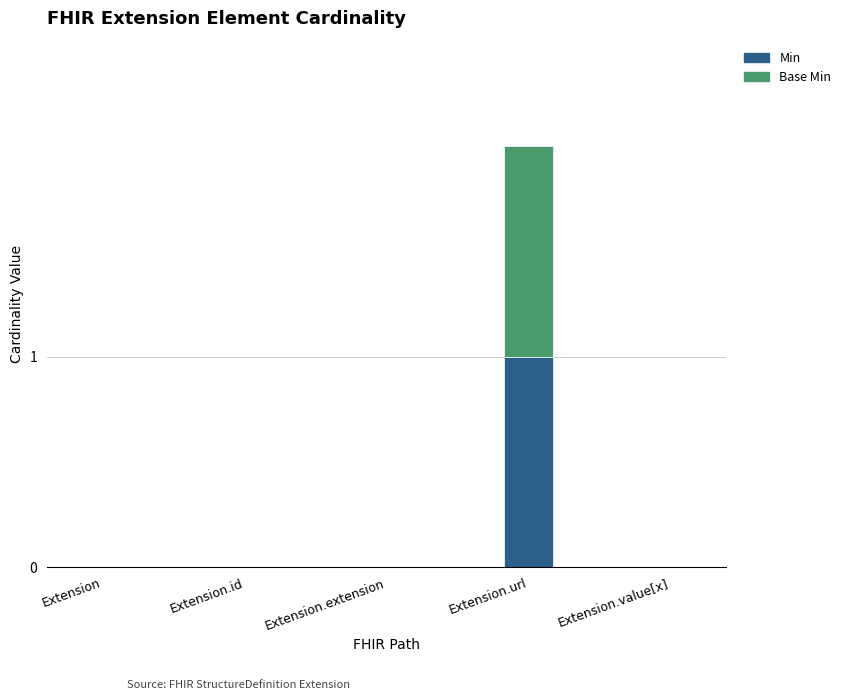

The Min series shows 1 at Extension.extension. True or false?

False